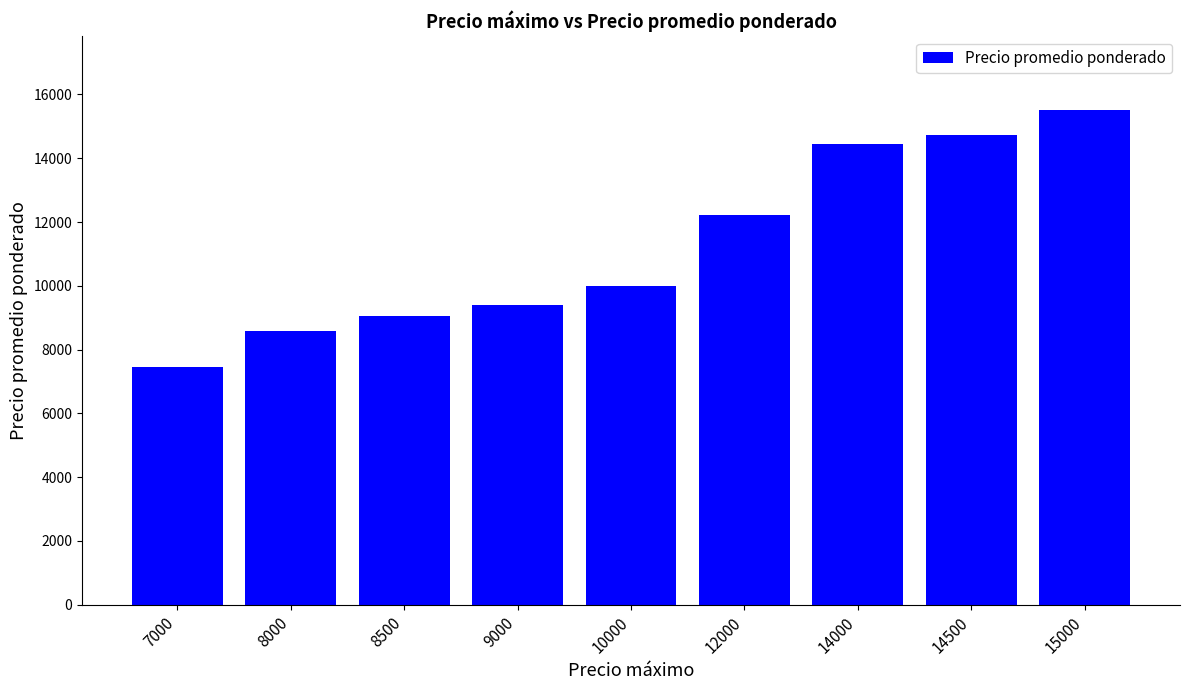

What is the average value?

11264.8